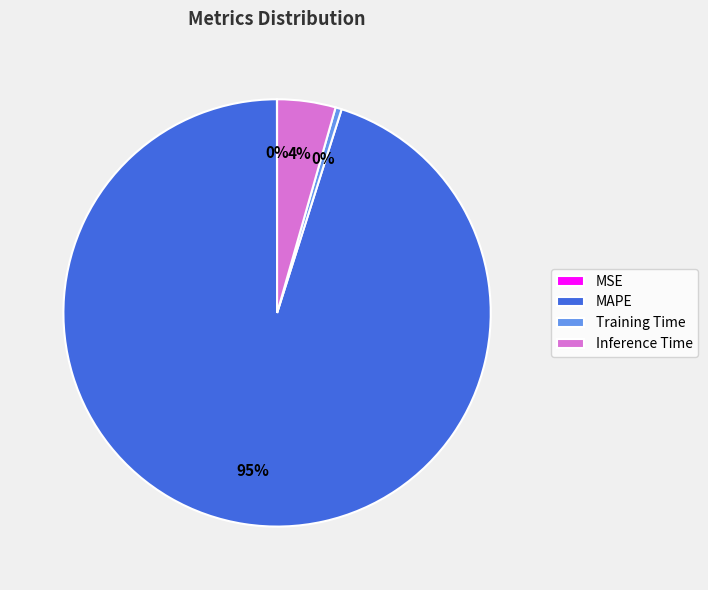

Is the sum of MAPE and Inference Time greater than half?

Yes